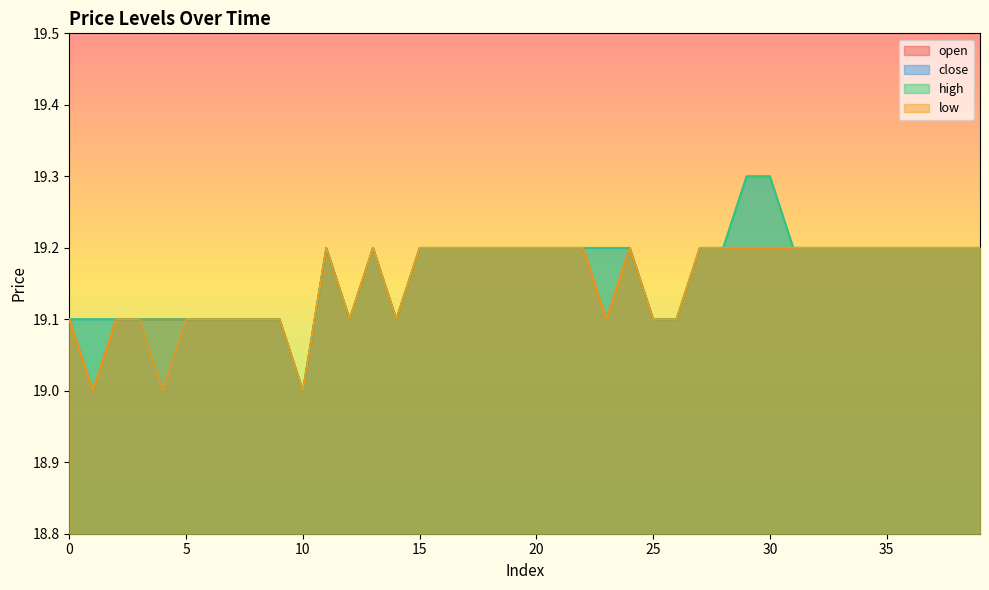

At 38, list the series in order from smallest to largest.

open, close, high, low